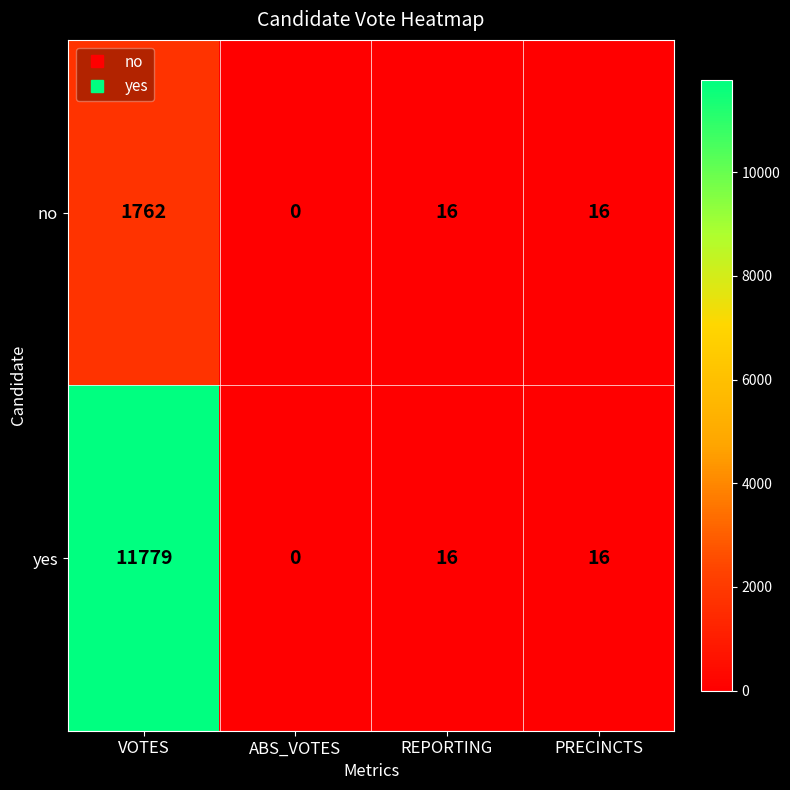

Reading left to right, list all the values displayed in this chart.

no: 1762	0	16	16
yes: 11779	0	16	16